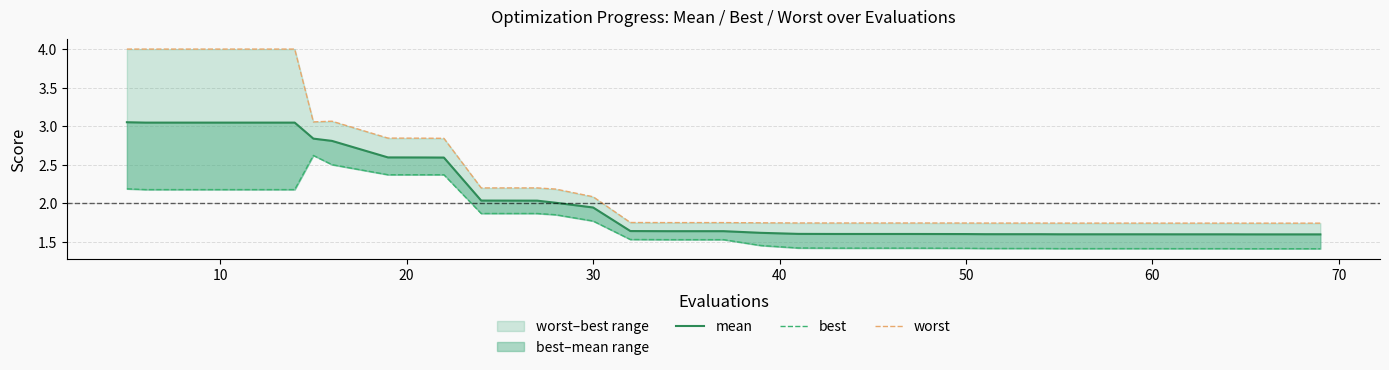

Reading left to right, extract all data points from this chart.

mean: 3.1	3.0	3.0	3.0	2.8	2.8	2.6	2.6	2.6	2.0	2.0	2.0	1.9	1.6	1.6	1.6	1.6	1.6	1.6	1.6	1.6	1.6	1.6	1.6	1.6	1.6	1.6	1.6	1.6	1.6	1.6	1.6	1.6	1.6	1.6	1.6	1.6	1.6	1.6	1.6
best: 2.2	2.2	2.2	2.2	2.6	2.5	2.4	2.4	2.4	1.9	1.9	1.9	1.8	1.5	1.5	1.5	1.5	1.5	1.4	1.4	1.4	1.4	1.4	1.4	1.4	1.4	1.4	1.4	1.4	1.4	1.4	1.4	1.4	1.4	1.4	1.4	1.4	1.4	1.4	1.4
worst: 4.0	4.0	4.0	4.0	3.1	3.1	2.8	2.8	2.8	2.2	2.2	2.2	2.1	1.8	1.8	1.8	1.8	1.7	1.7	1.7	1.7	1.7	1.7	1.7	1.7	1.7	1.7	1.7	1.7	1.7	1.7	1.7	1.7	1.7	1.7	1.7	1.7	1.7	1.7	1.7